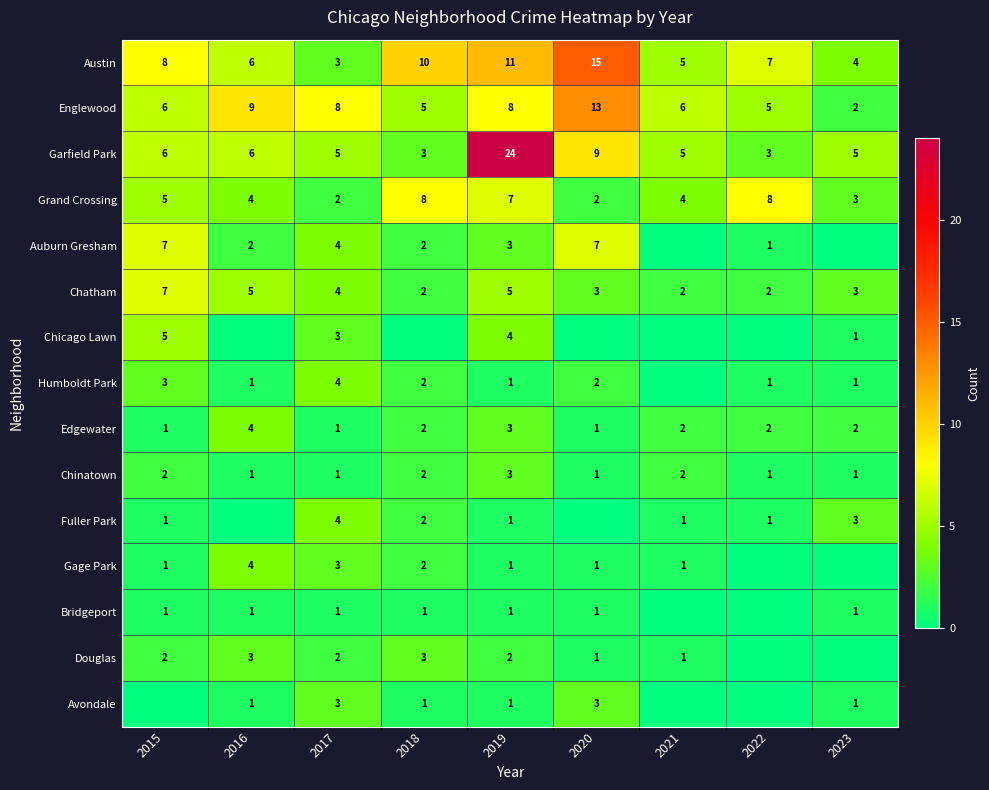

What value does the Garfield Park series have at 2020, to the nearest 5?

10